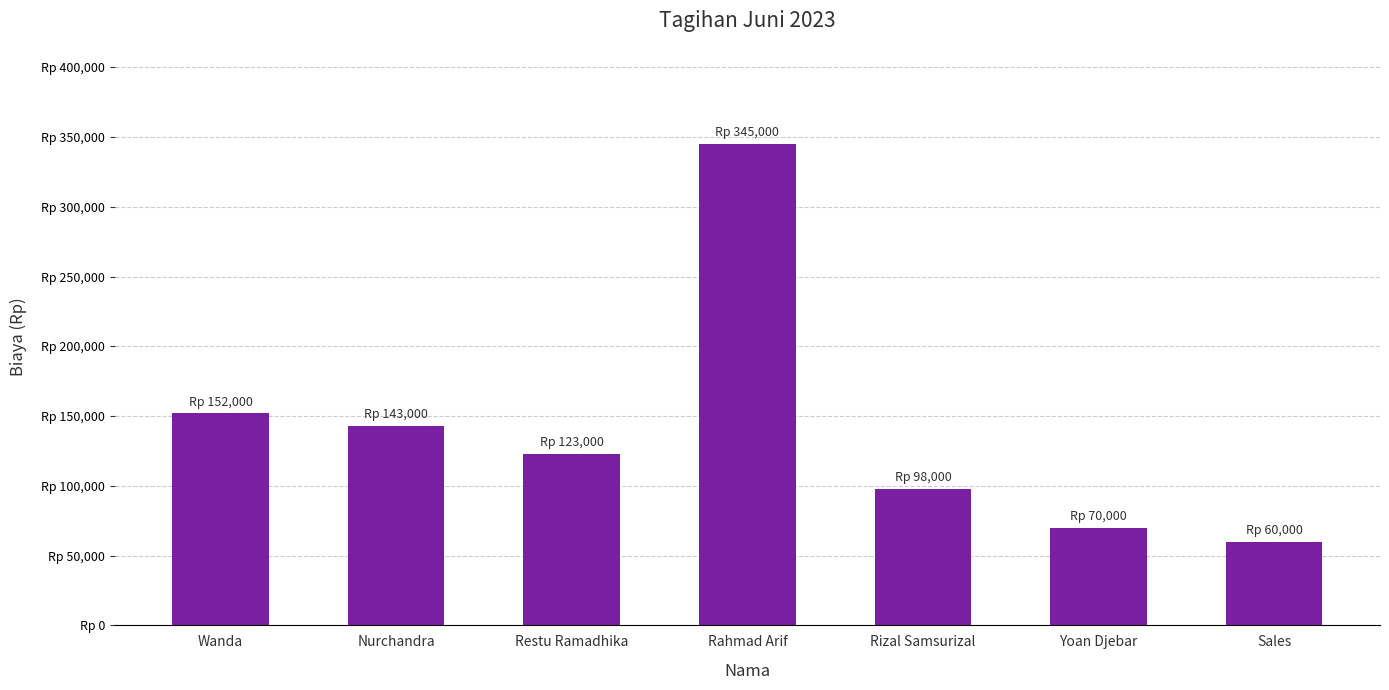

What is the value of the 7th bar from the left?

60000